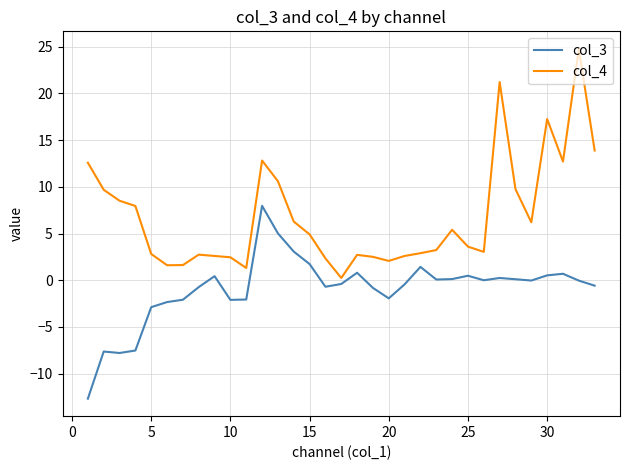

Is this an area chart (filled region under the line)?

No